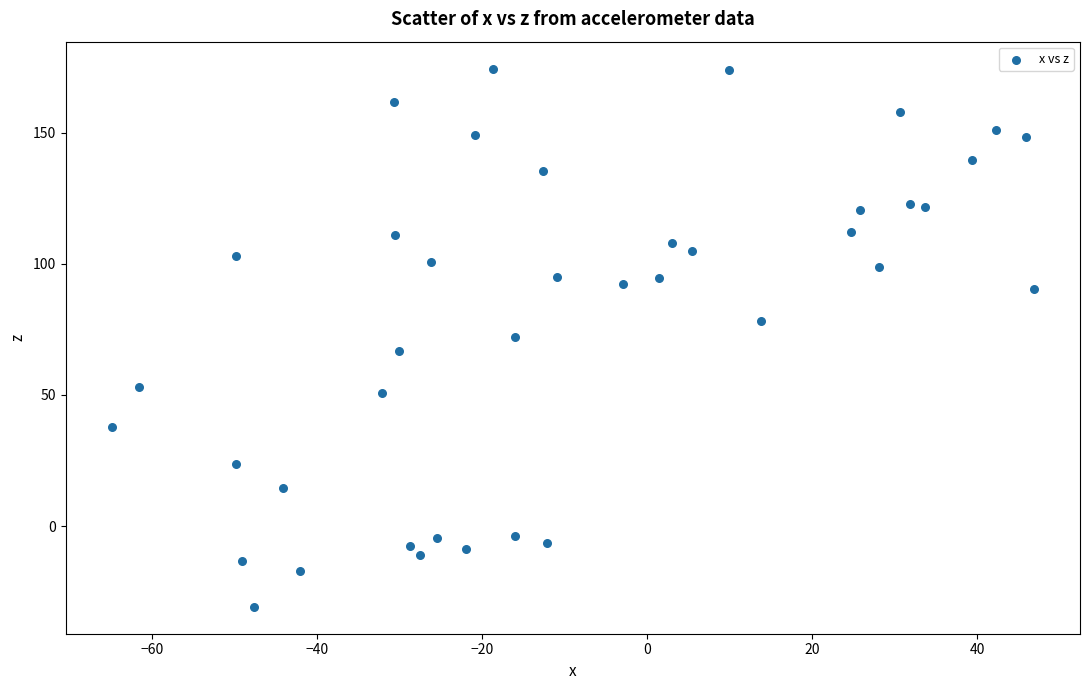

What is the range of Y values (max minus min)?

205.1